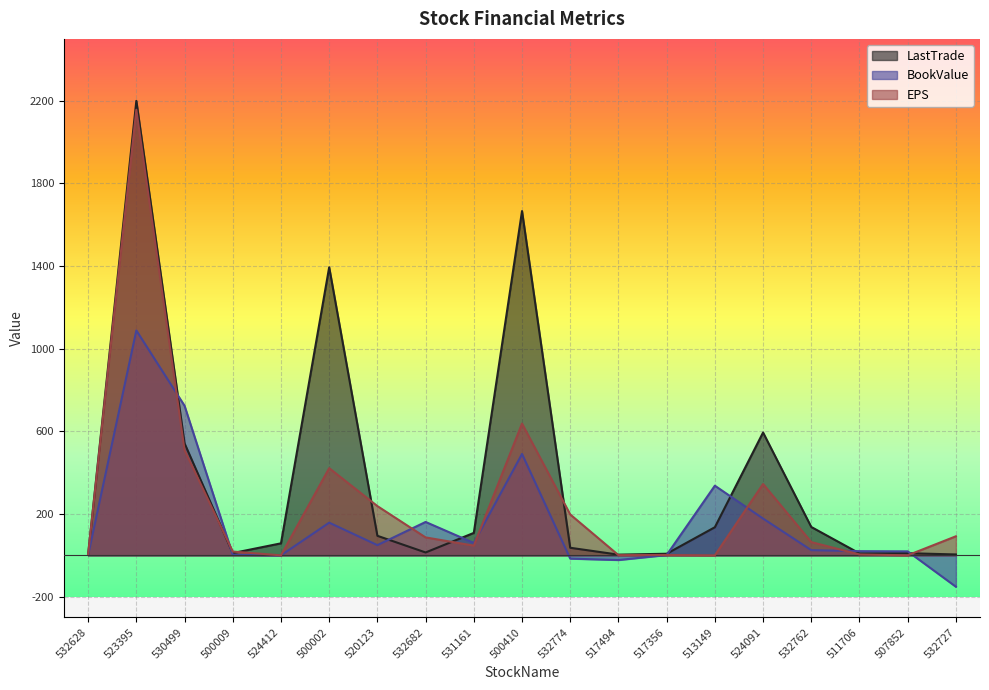

What is the label of the 11th point from the right?

531161